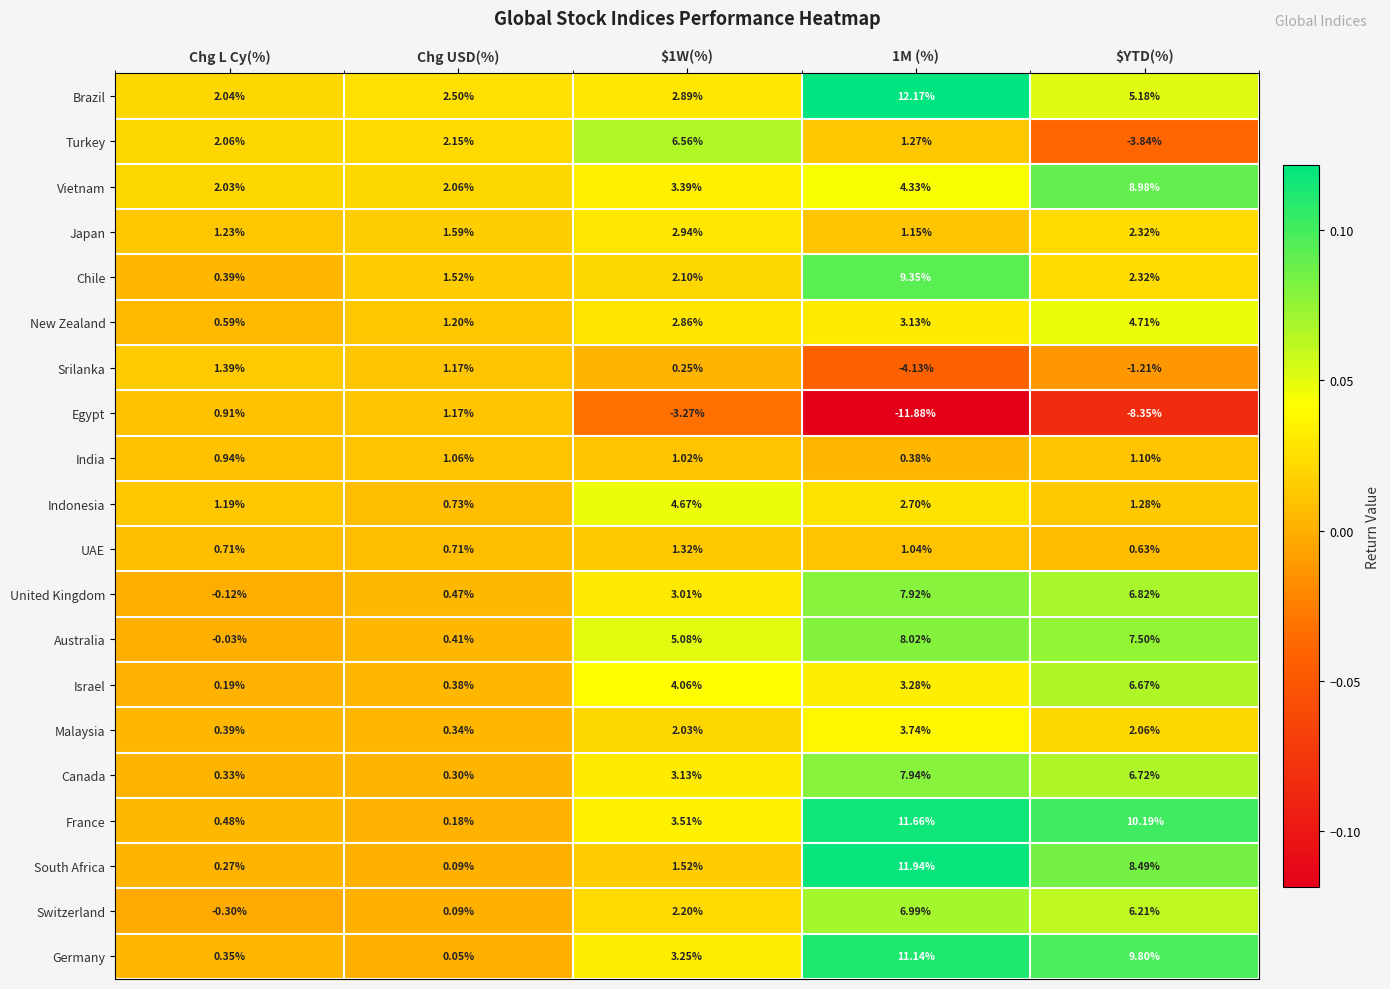

List the series in order of their peak value, lowest first.

India, Egypt, UAE, Srilanka, Japan, Malaysia, Indonesia, New Zealand, Turkey, Israel, Switzerland, United Kingdom, Canada, Australia, Vietnam, Chile, Germany, France, South Africa, Brazil